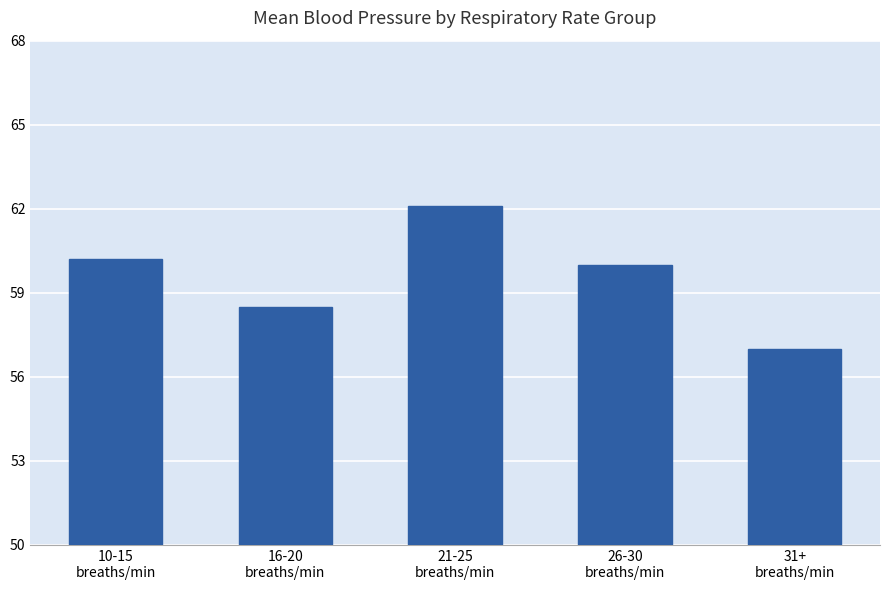

Reading left to right, extract all data points from this chart.

60.2	58.5	62.1	60.0	57.0